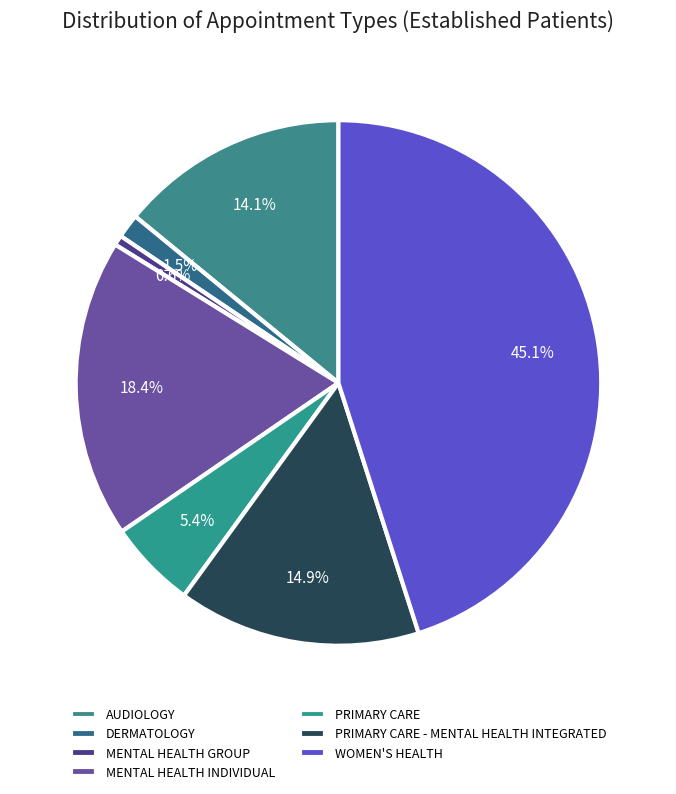

To the nearest percent, what is the combined percentage of AUDIOLOGY and DERMATOLOGY?

16%